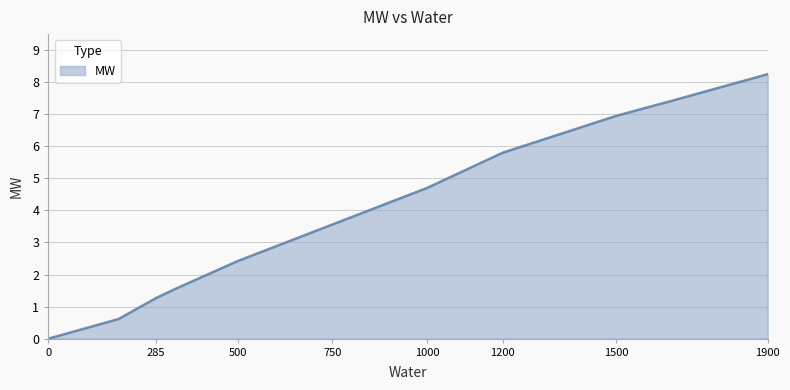

Is this an area chart (filled region under the line)?

Yes